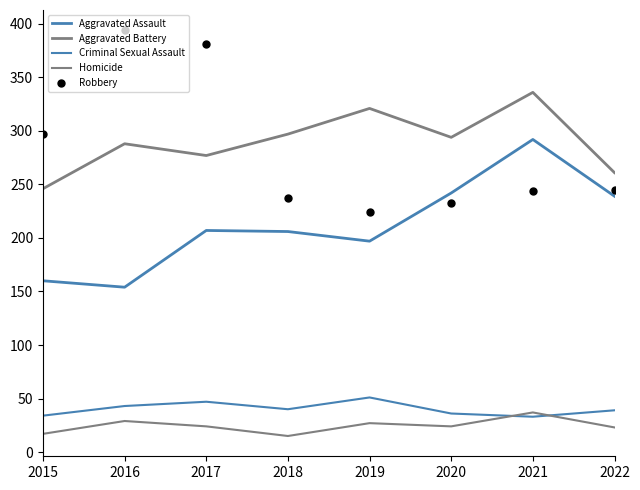

Reading right to left, extract all data points from this chart.

Aggravated Assault: 239	292	242	197	206	207	154	160
Aggravated Battery: 261	336	294	321	297	277	288	246
Criminal Sexual Assault: 39	33	36	51	40	47	43	34
Homicide: 23	37	24	27	15	24	29	17
Robbery: 245	244	233	224	237	381	394	297